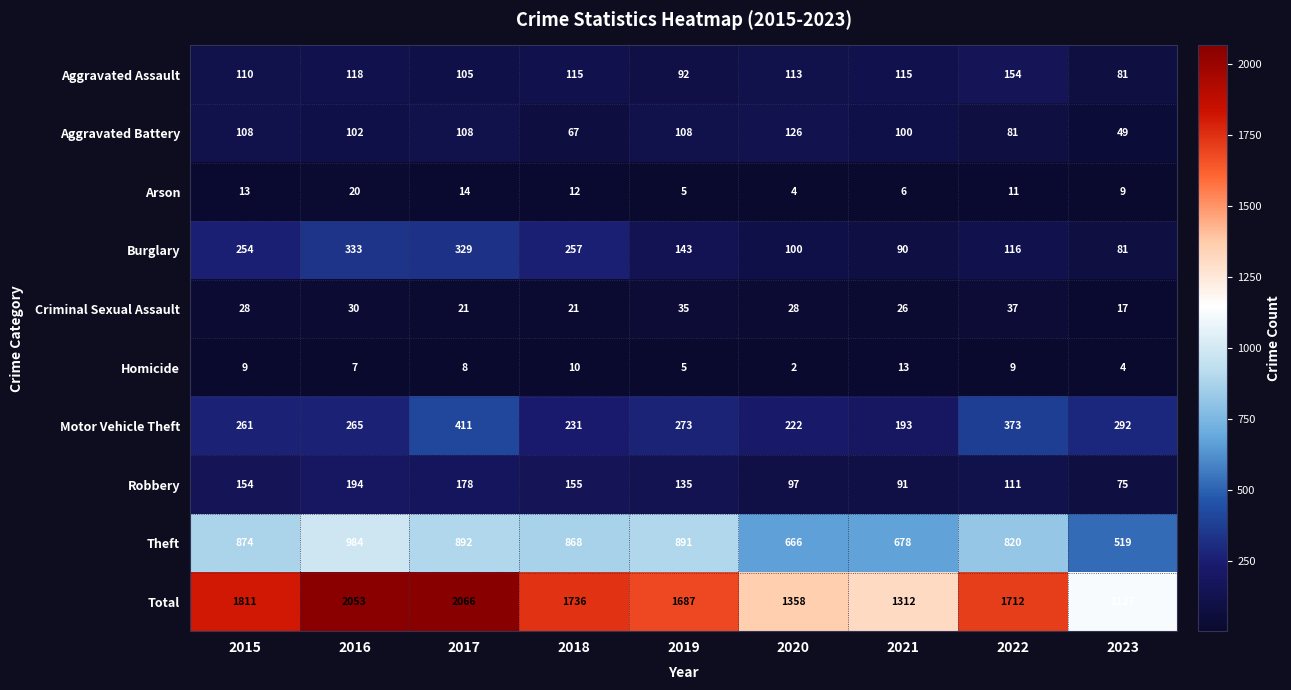

The value of Aggravated Assault at 2015 is 110. True or false?

True